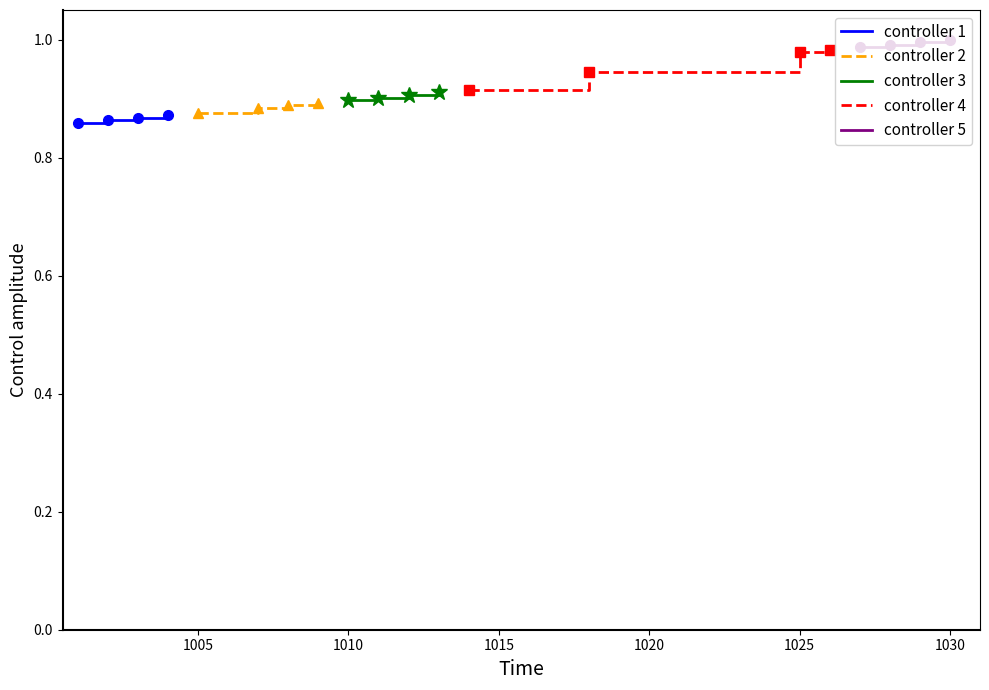

True or false: controller 3 and controller 1 cross at least once.

False